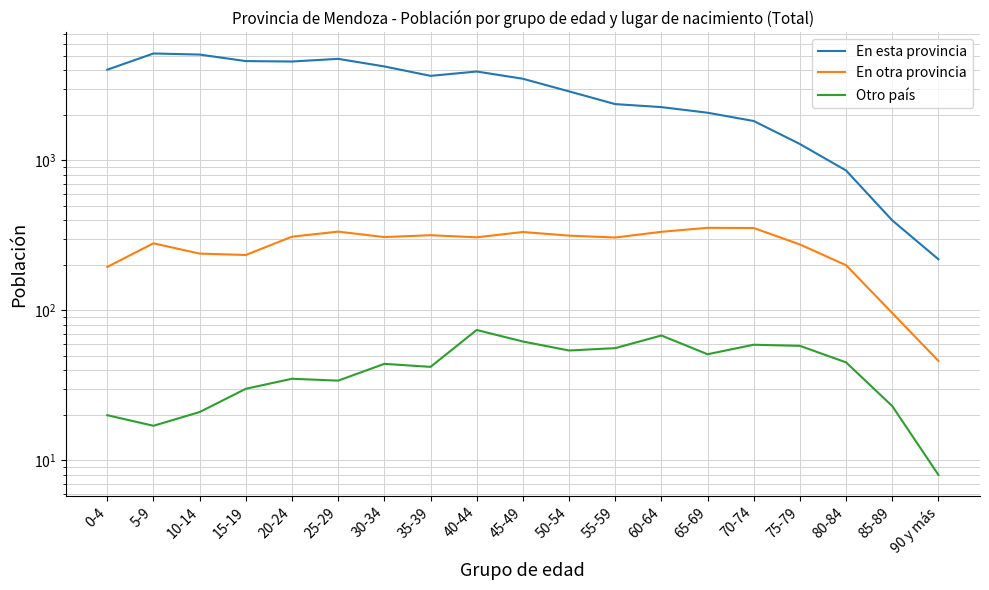

Where is the first local minimum for En otra provincia?

15-19